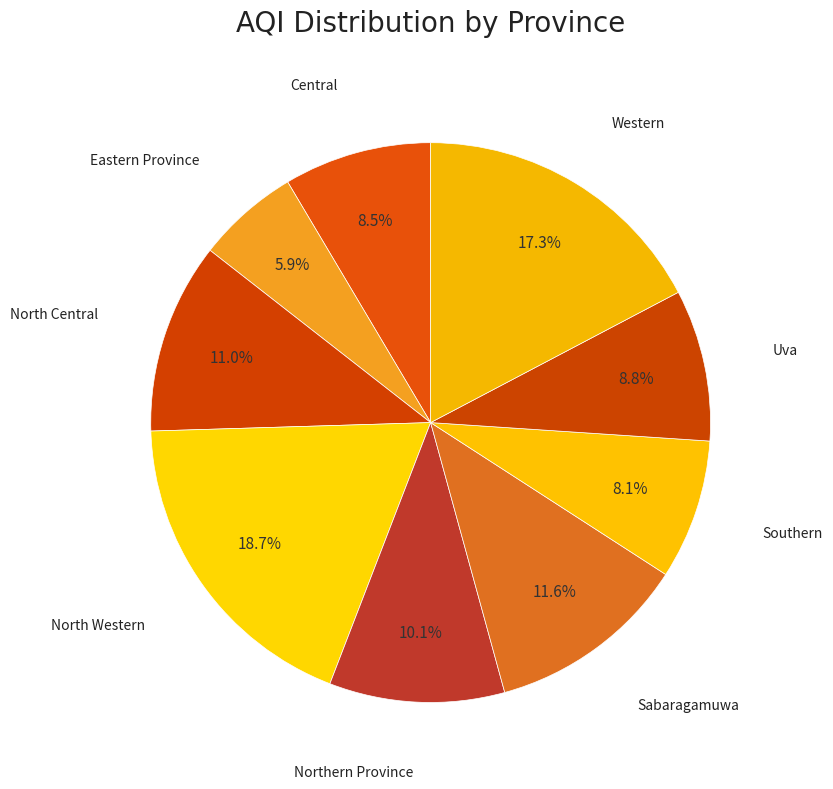

How many slices are in this pie chart?

9